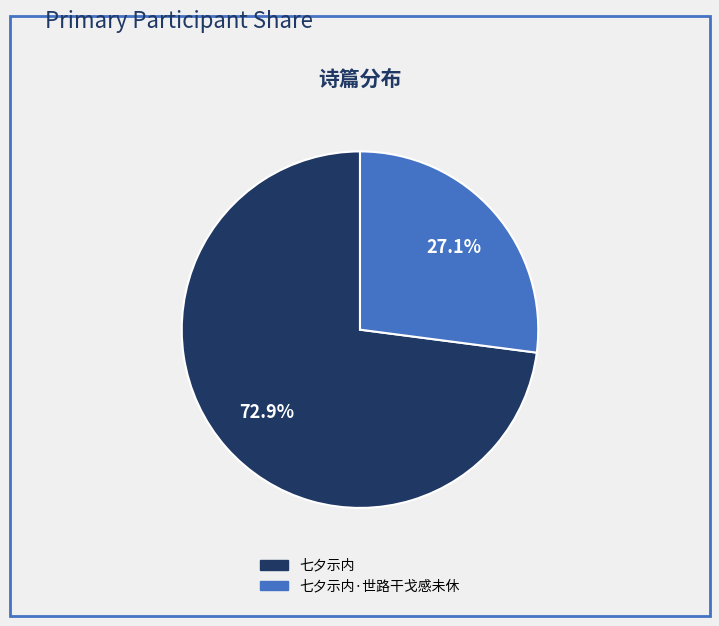

Is there a majority slice in this chart?

Yes